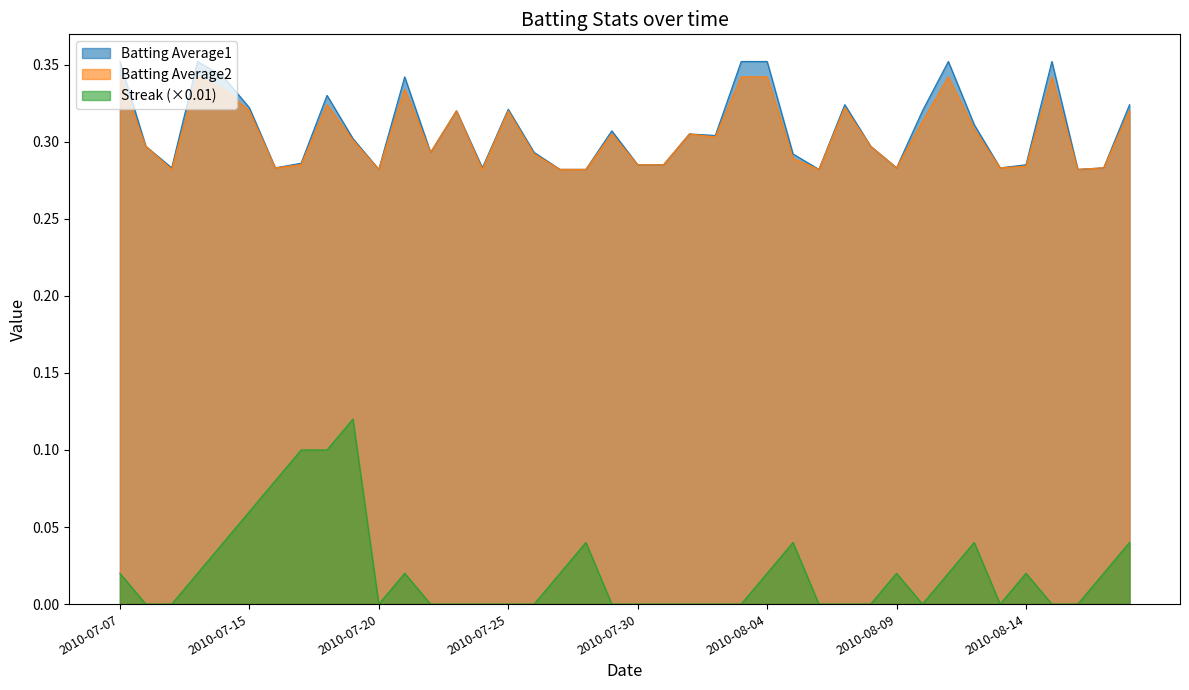

What is the sum of all Streak values?

0.8